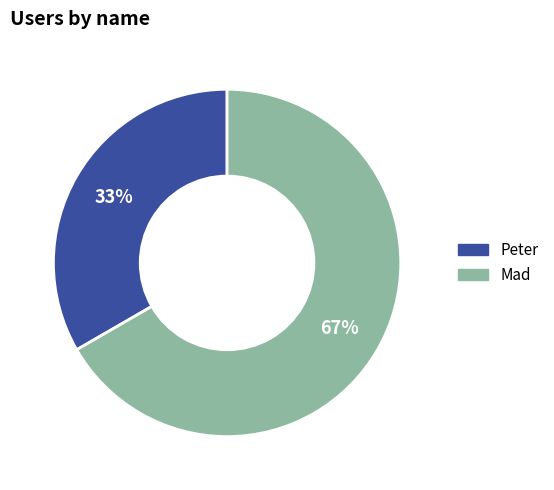

Is there any slice that represents more than half of the pie?

Yes